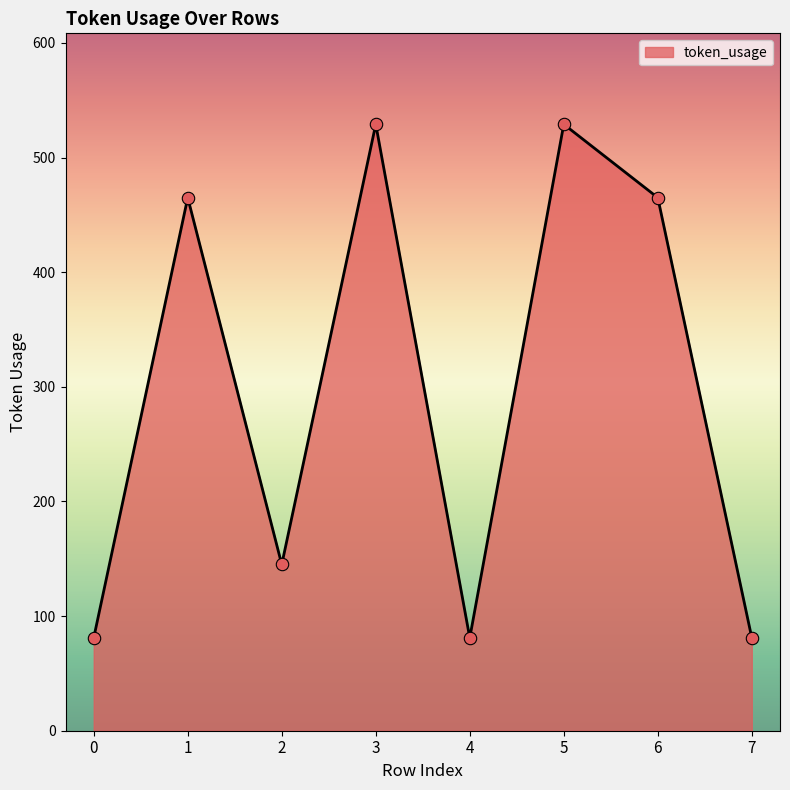

What is the change in value from 2 to 6?

+320